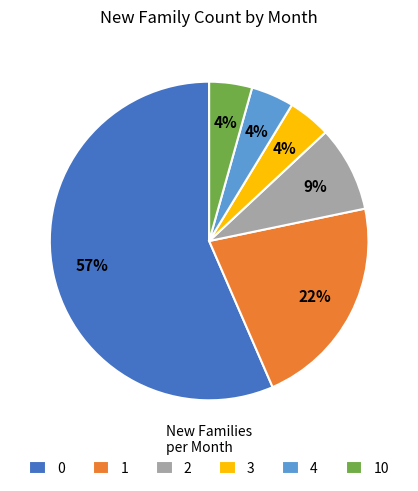

Is it true that 2 is 9% of the pie?

True